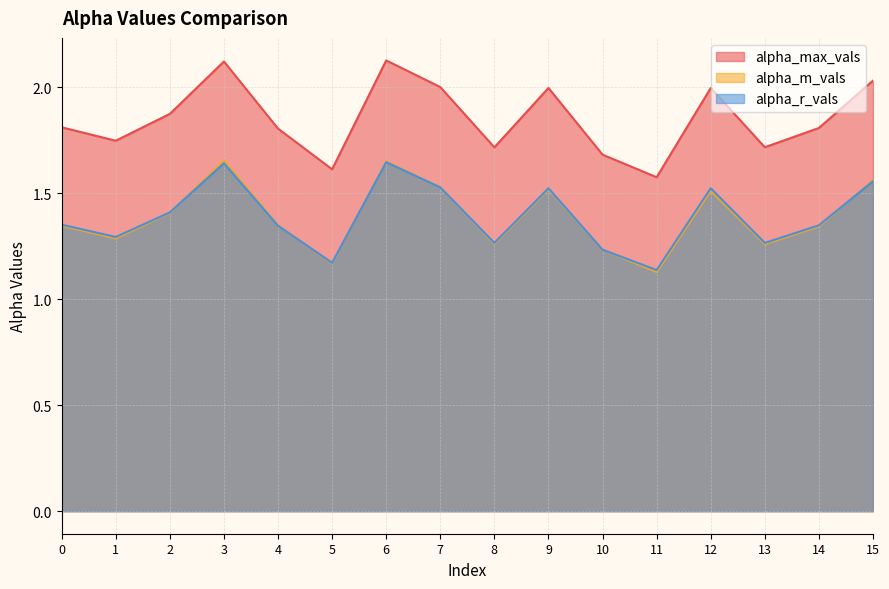

Is it true that alpha_m_vals equals 1.2 at 10?

True